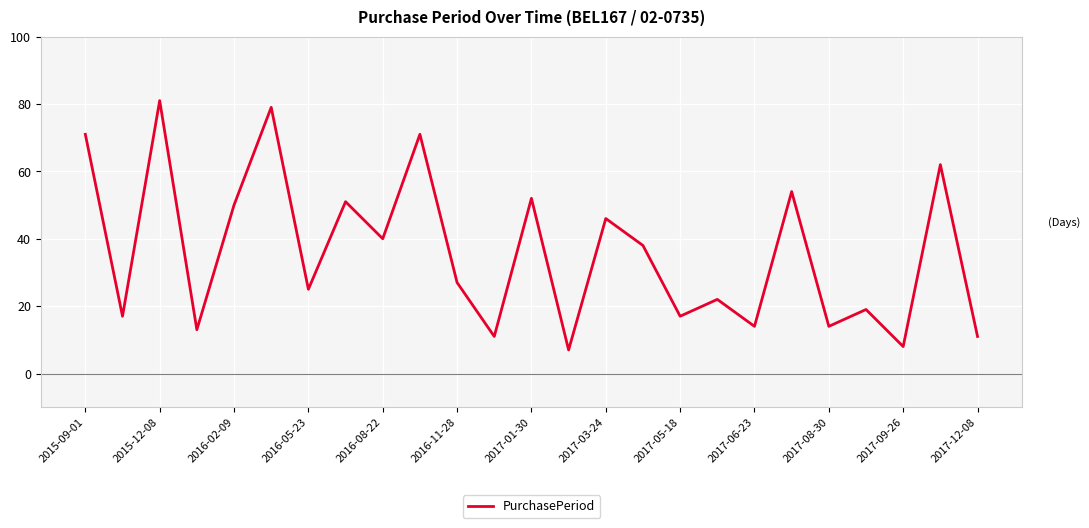

What is the difference between the maximum and minimum values?

74